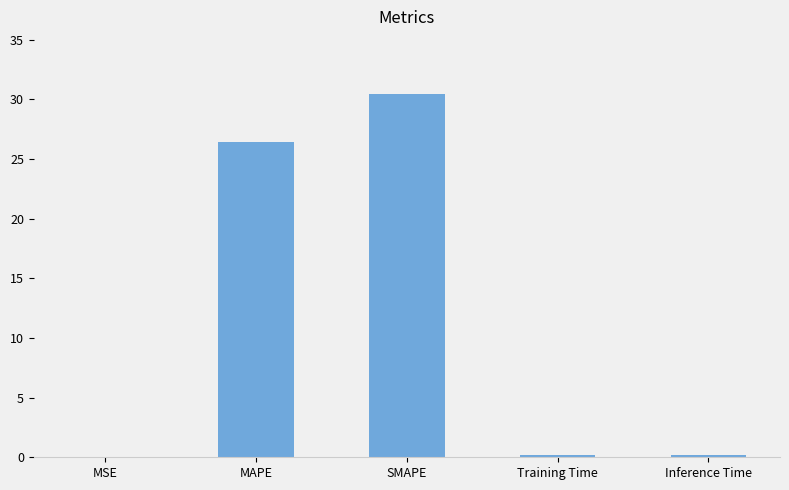

At which category does the chart reach its peak across all series?

SMAPE